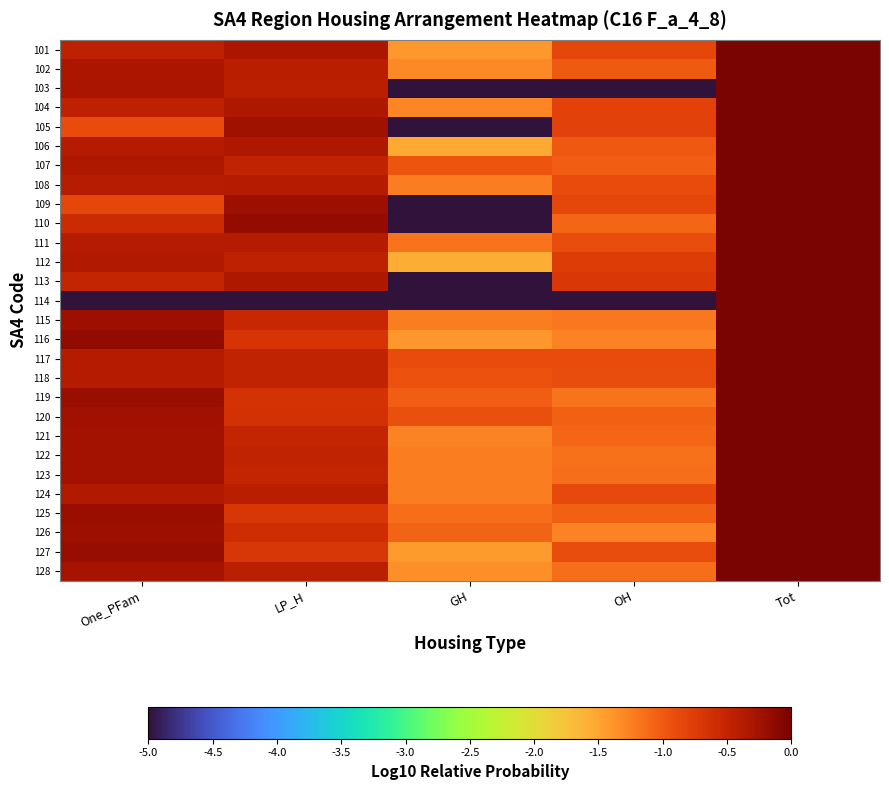

Between OH and GH, which is larger?

OH